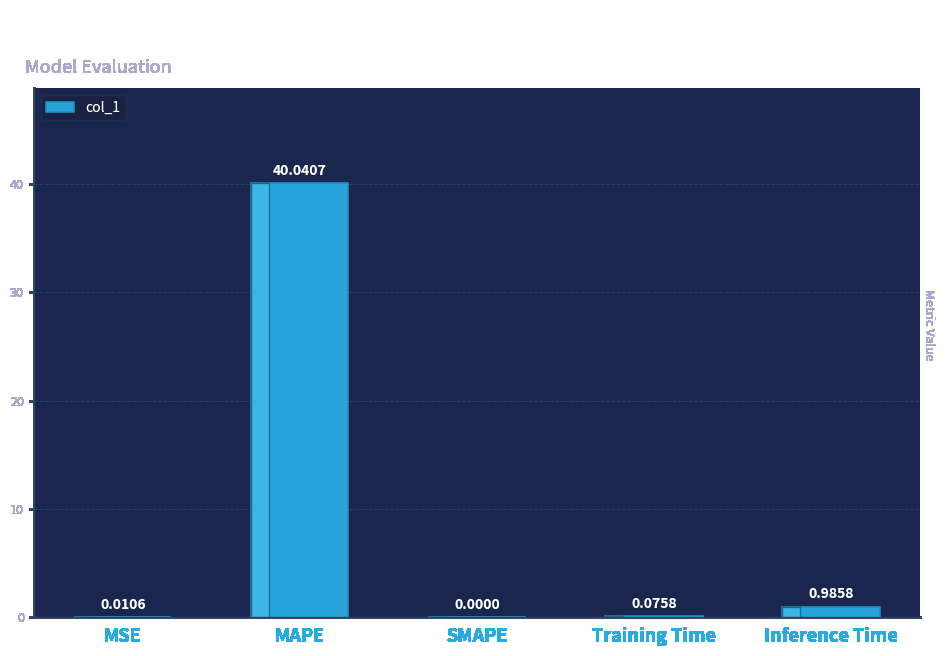

What is the sum of all values?

41.1